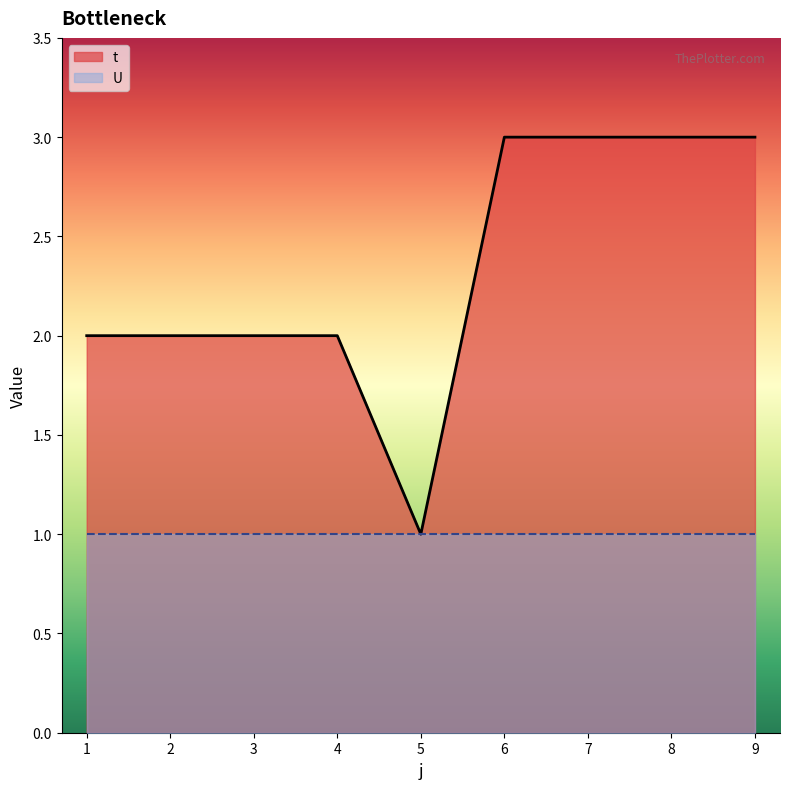

List the labels in order of value, smallest first.

5, 1, 2, 3, 4, 6, 7, 8, 9